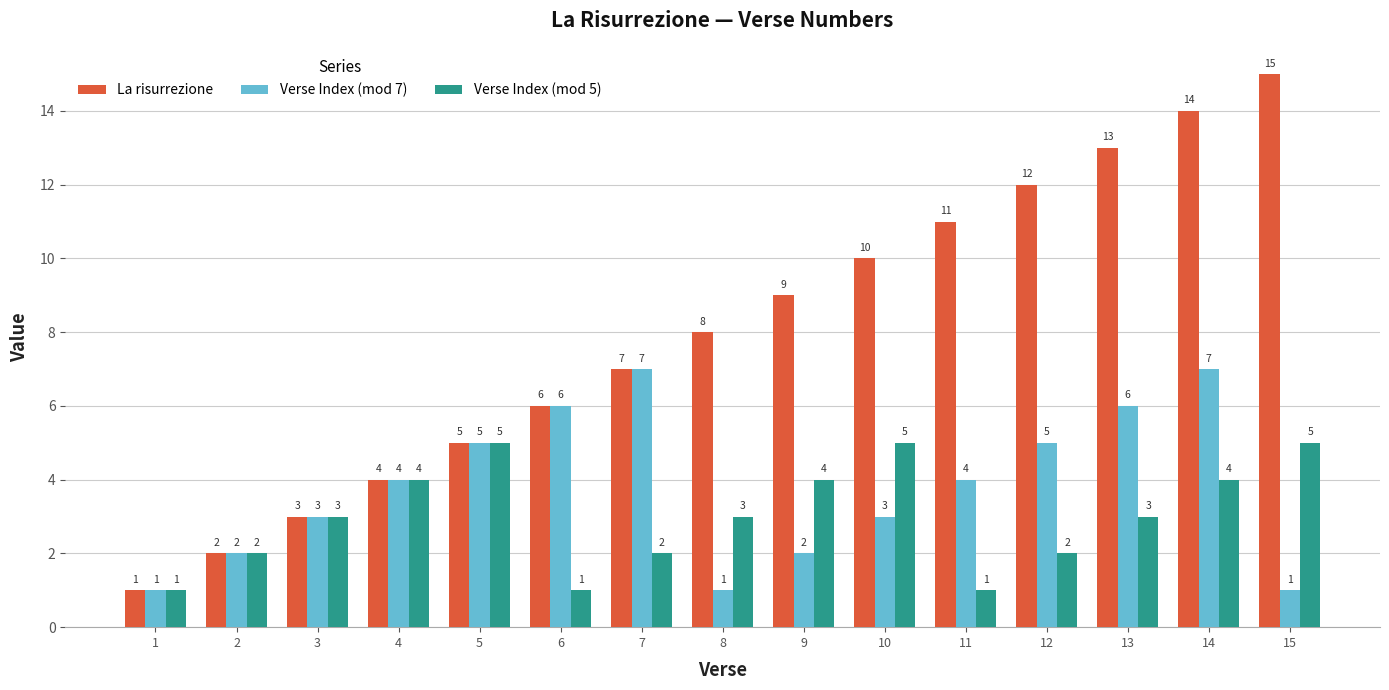

What are all the series names shown in the legend?

La risurrezione, Verse Index (mod 7), Verse Index (mod 5)